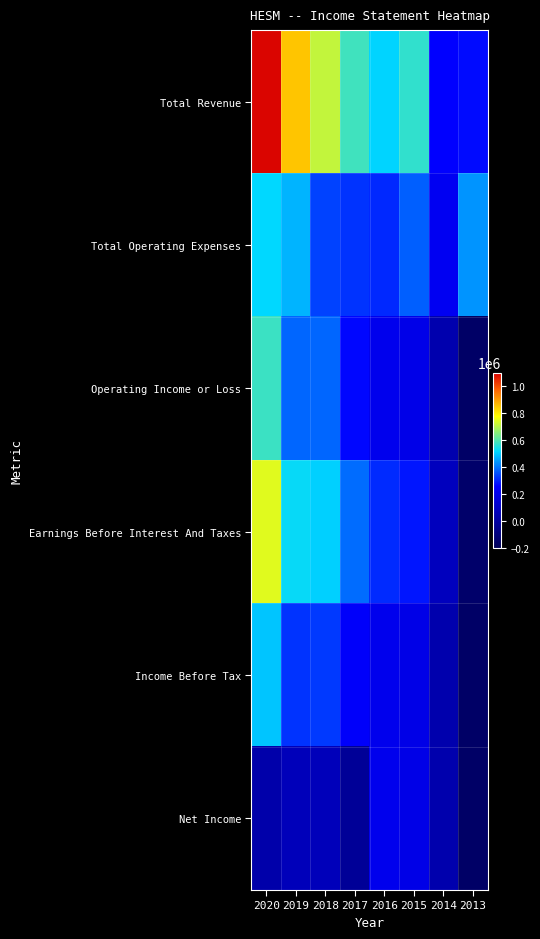

List the series in order of their peak value, lowest first.

Net Income, Income Before Tax, Total Operating Expenses, Operating Income or Loss, Earnings Before Interest And Taxes, Total Revenue